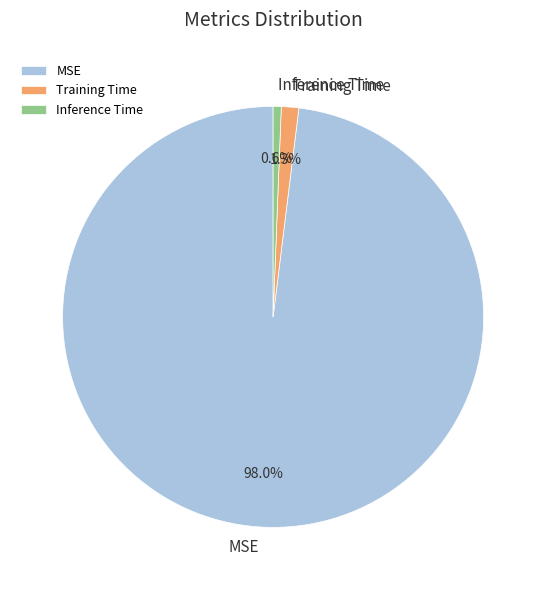

To the nearest percent, what is the difference between the Inference Time and Training Time slice percentages?

1%